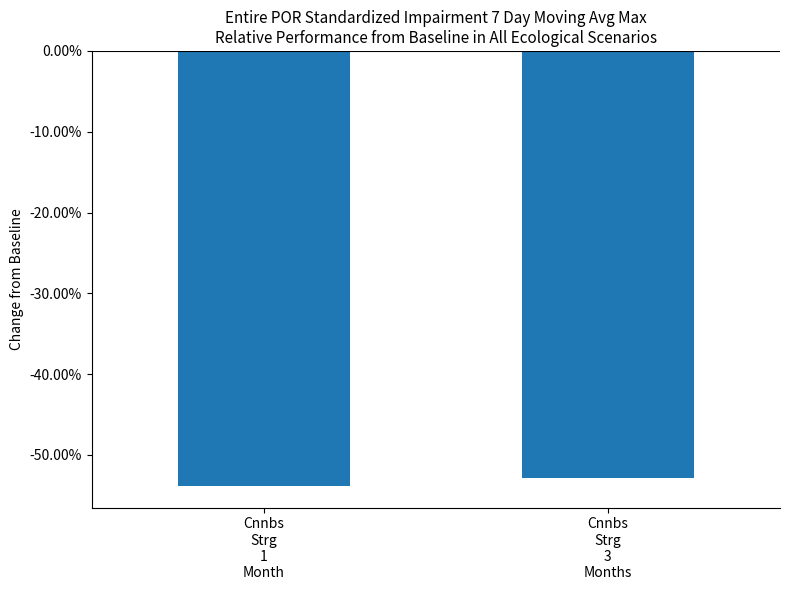

The value at Cnnbs
Strg
1
Month is -0.5. True or false?

True